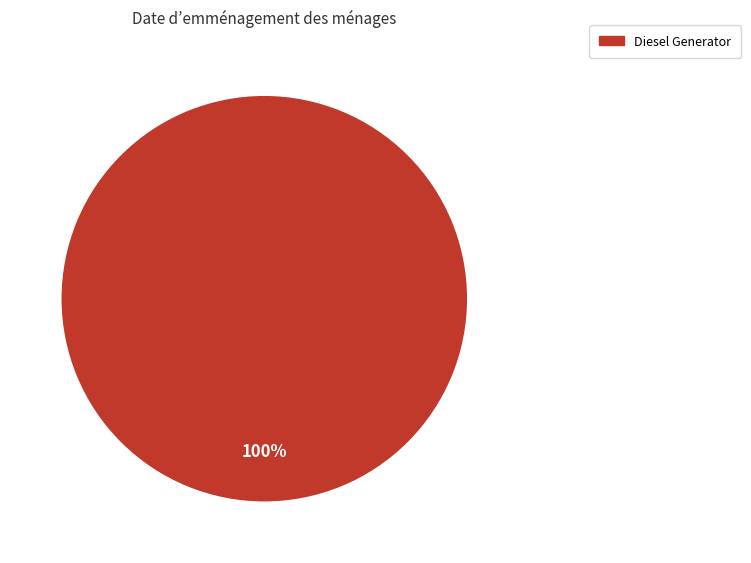

How many slices are in this pie chart?

1